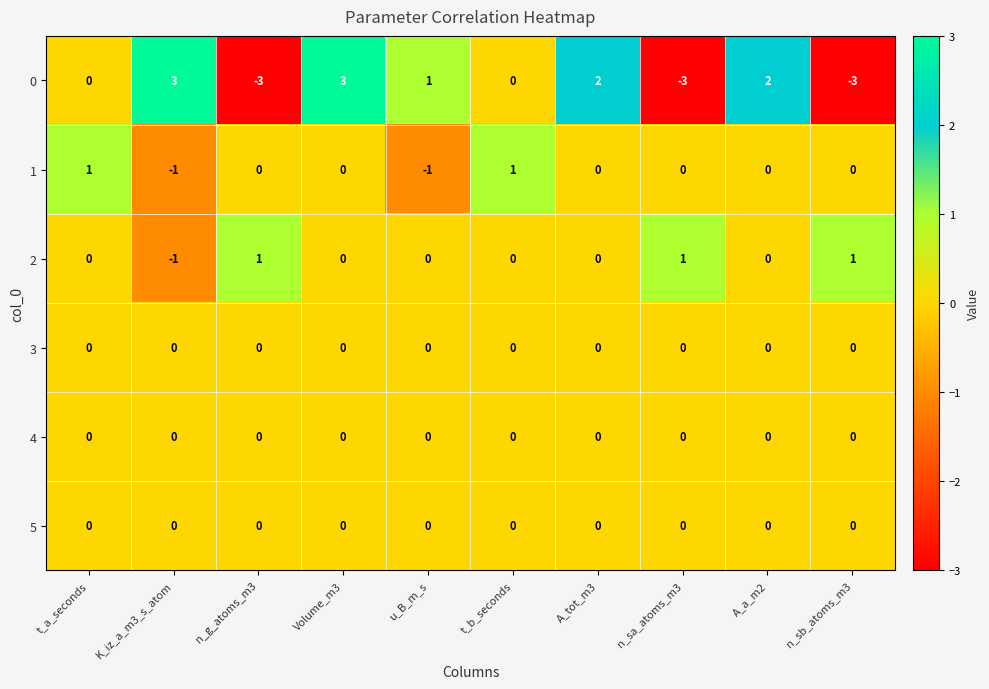

What is the greatest value displayed?

3